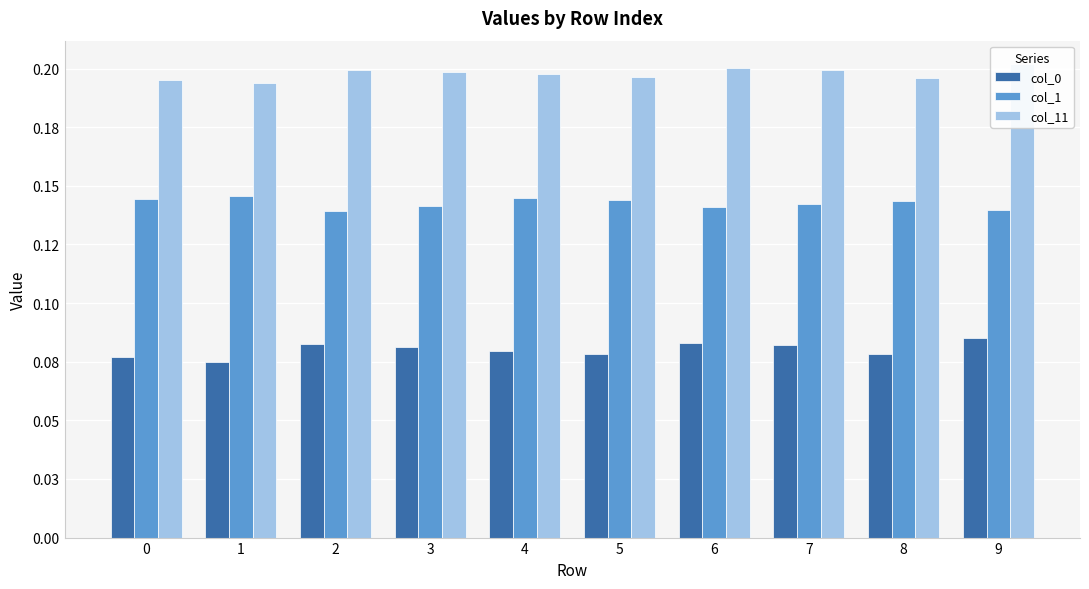

Reading left to right, transcribe all the data shown in this chart.

col_0: 0=0.1	1=0.1	2=0.1	3=0.1	4=0.1	5=0.1	6=0.1	7=0.1	8=0.1	9=0.1
col_1: 0=0.1	1=0.1	2=0.1	3=0.1	4=0.1	5=0.1	6=0.1	7=0.1	8=0.1	9=0.1
col_11: 0=0.2	1=0.2	2=0.2	3=0.2	4=0.2	5=0.2	6=0.2	7=0.2	8=0.2	9=0.2